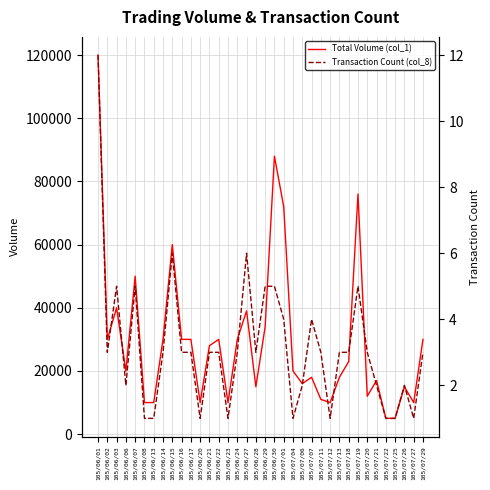

The Transaction Count (col_8) series shows 4 at 105/06/16. True or false?

False